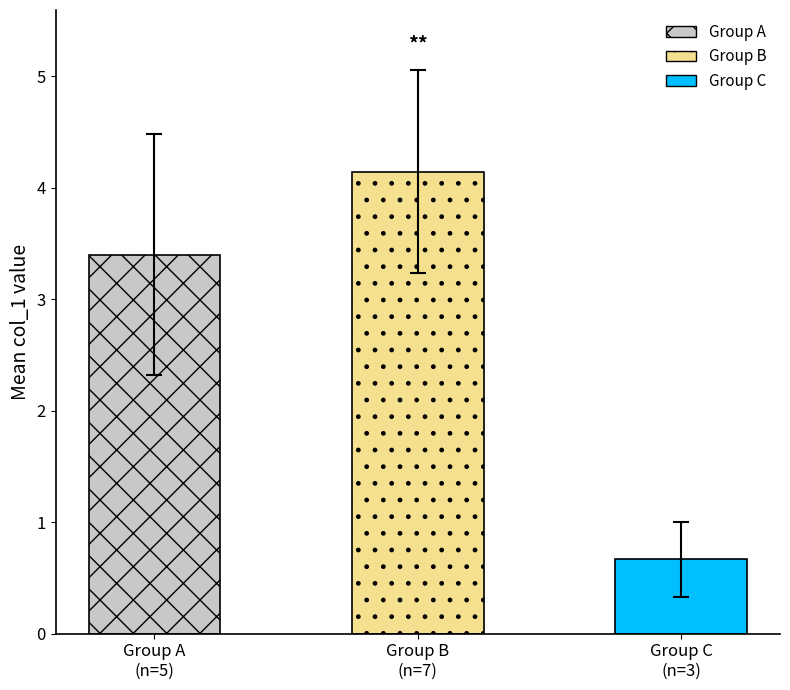

Rank the categories by value from lowest to highest.

Group C
(n=3), Group A
(n=5), Group B
(n=7)